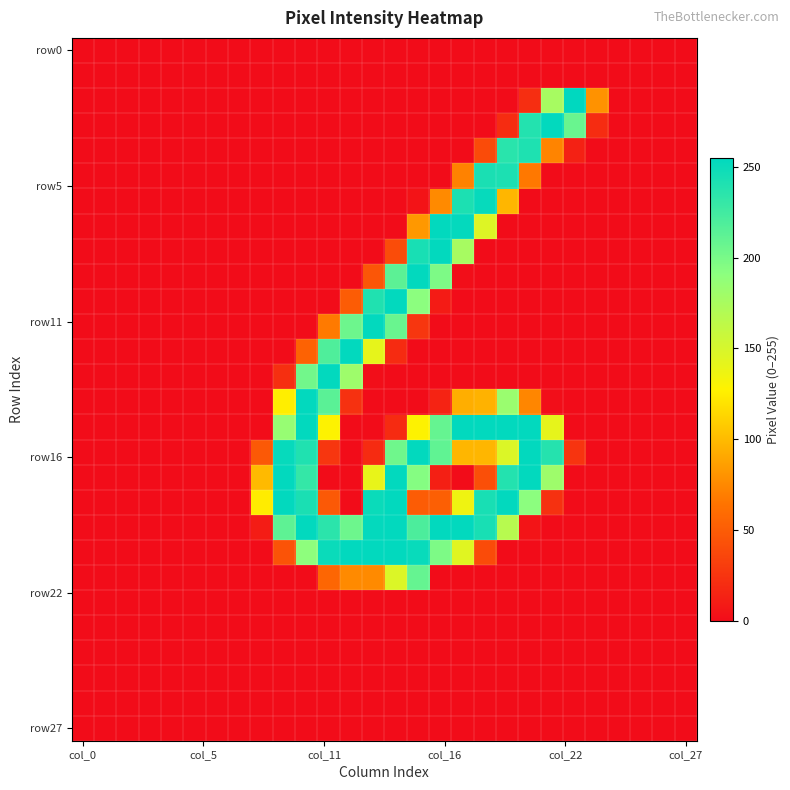

At which category does the chart reach its peak across all series?

22